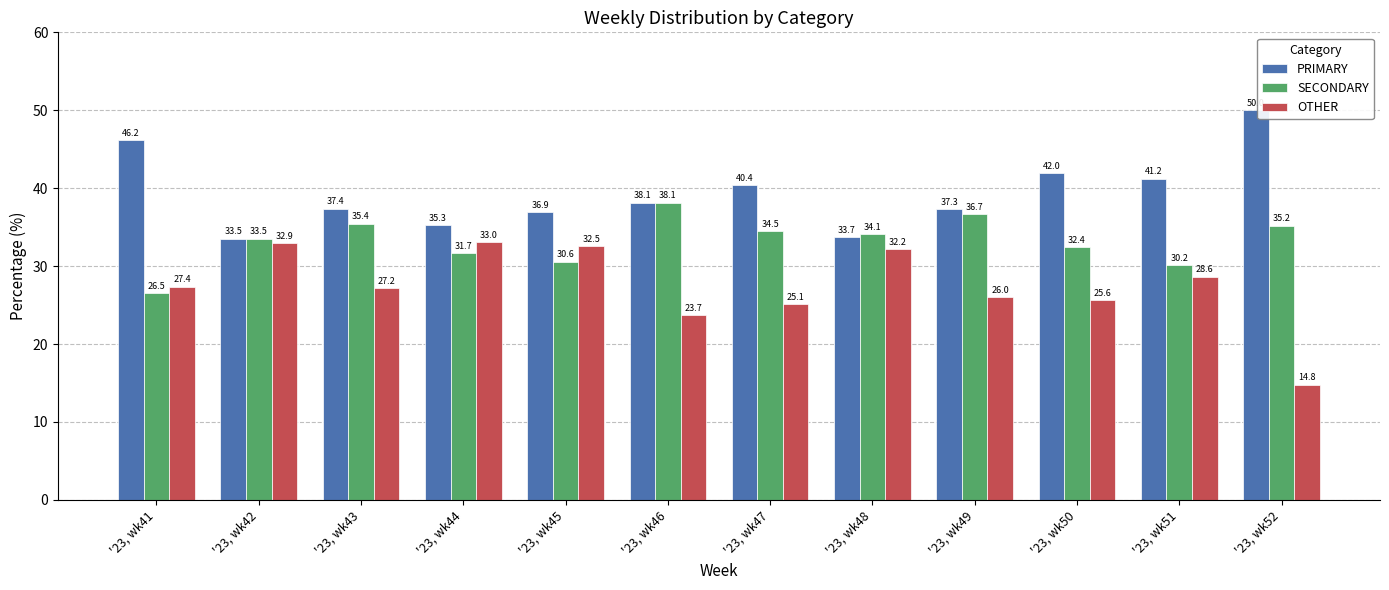

Rank the series by their average value, from highest to lowest.

PRIMARY, SECONDARY, OTHER